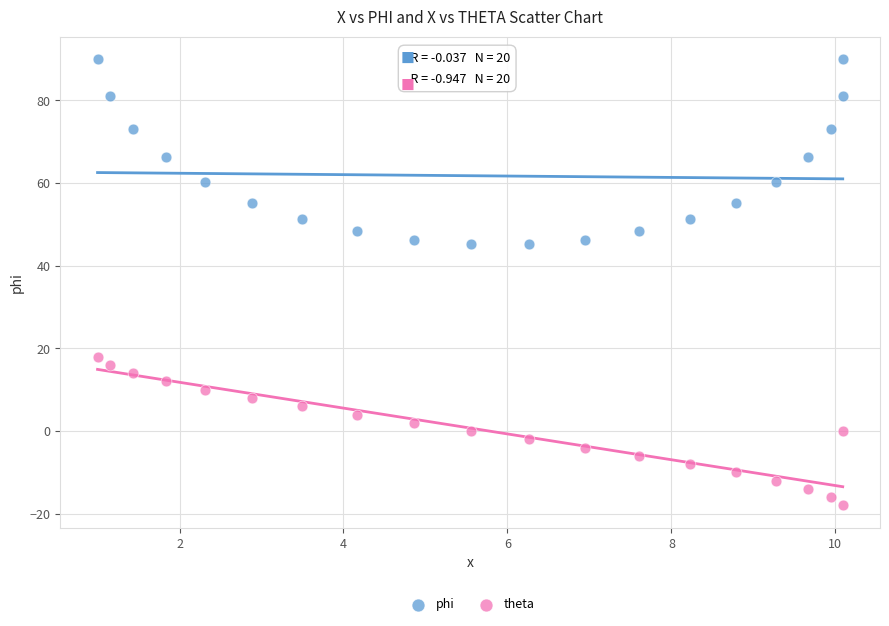

What are all the series names shown in the legend?

phi, theta